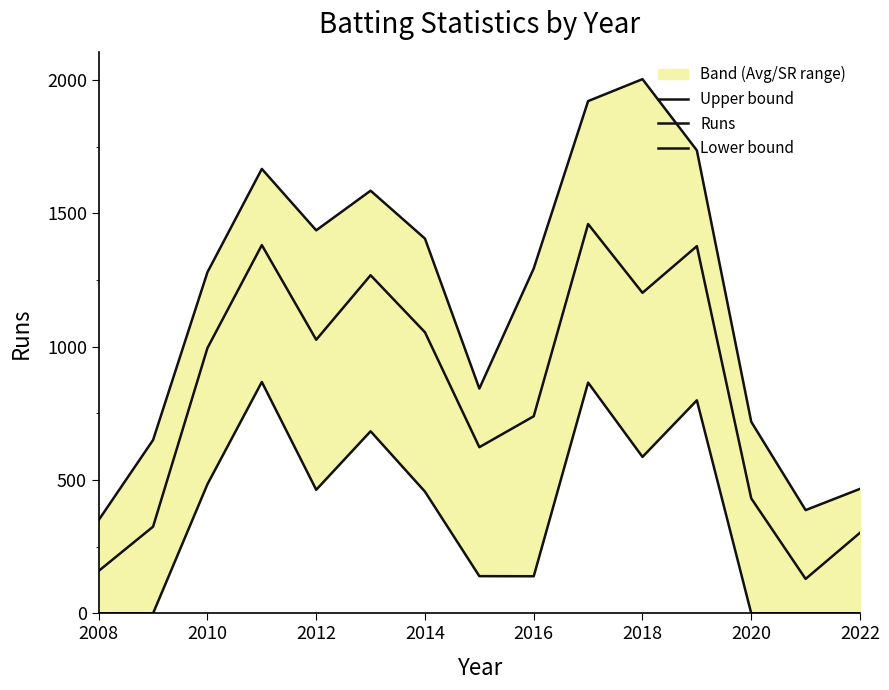

Rank the series by their average value, from highest to lowest.

Upper bound, Runs, Lower bound